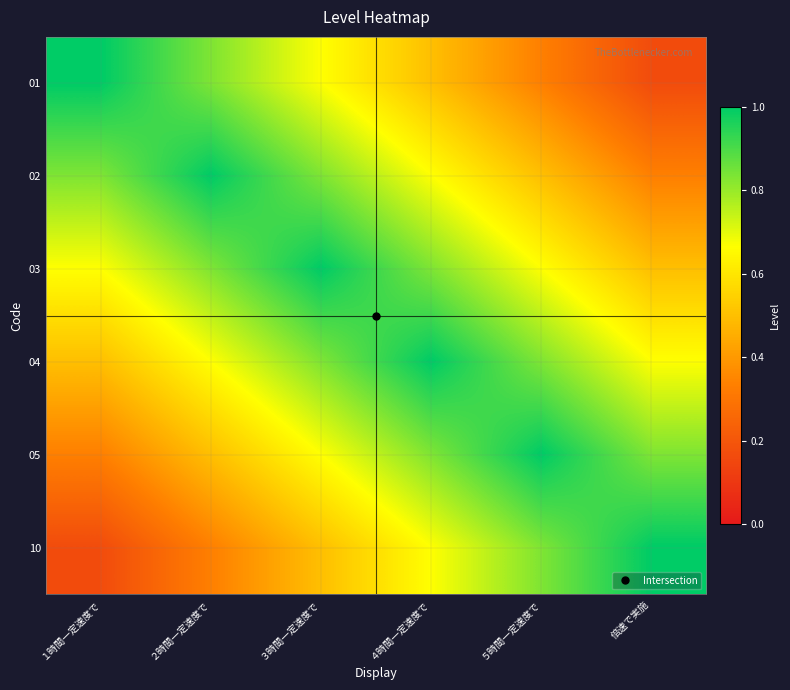

Reading left to right, transcribe all the data shown in this chart.

01: １時間一定速度で=1.0	２時間一定速度で=0.8	３時間一定速度で=0.7	４時間一定速度で=0.5	５時間一定速度で=0.3	倍速で実施=0.2
02: １時間一定速度で=0.8	２時間一定速度で=1.0	３時間一定速度で=0.8	４時間一定速度で=0.7	５時間一定速度で=0.5	倍速で実施=0.3
03: １時間一定速度で=0.7	２時間一定速度で=0.8	３時間一定速度で=1.0	４時間一定速度で=0.8	５時間一定速度で=0.7	倍速で実施=0.5
04: １時間一定速度で=0.5	２時間一定速度で=0.7	３時間一定速度で=0.8	４時間一定速度で=1.0	５時間一定速度で=0.8	倍速で実施=0.7
05: １時間一定速度で=0.3	２時間一定速度で=0.5	３時間一定速度で=0.7	４時間一定速度で=0.8	５時間一定速度で=1.0	倍速で実施=0.8
10: １時間一定速度で=0.2	２時間一定速度で=0.3	３時間一定速度で=0.5	４時間一定速度で=0.7	５時間一定速度で=0.8	倍速で実施=1.0